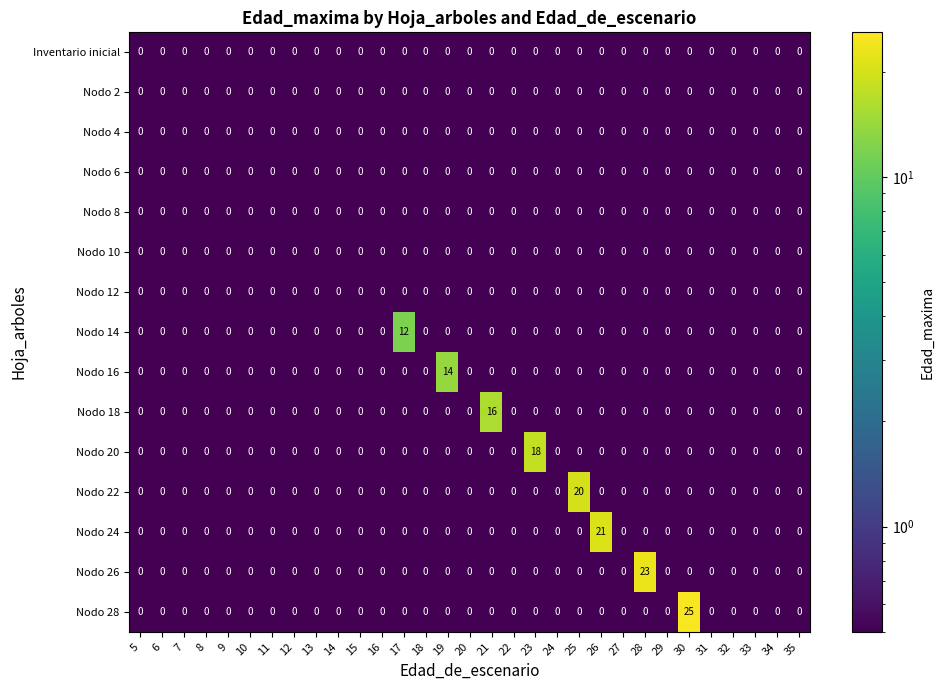

Which series changed the most between 9 and 17?

Nodo 14